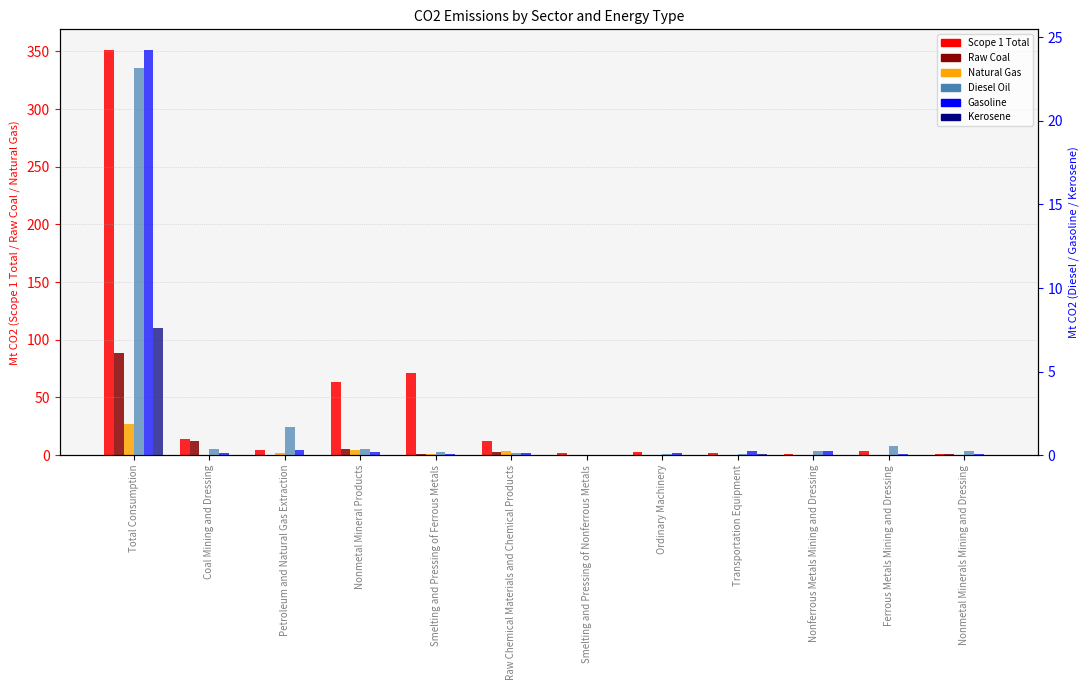

What is the maximum value shown in the chart?

351.5